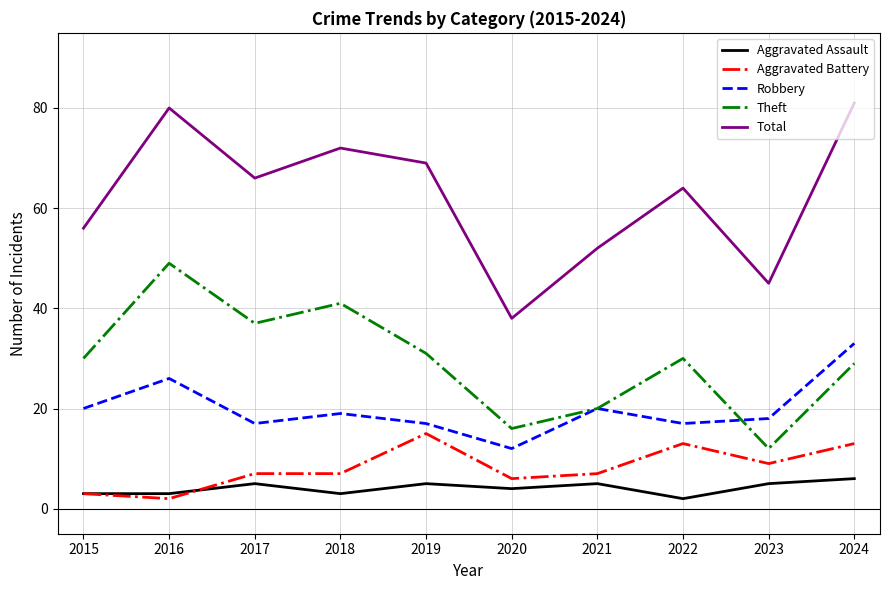

True or false: Aggravated Assault has more than 1 interior local peaks.

True